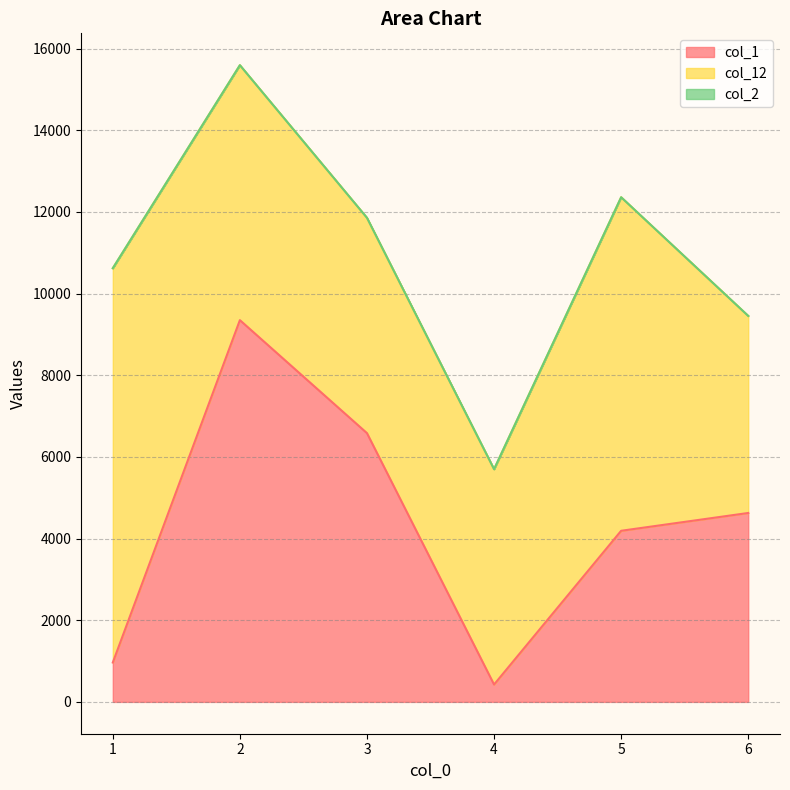

What is the difference between the highest and lowest values at 4?

5273